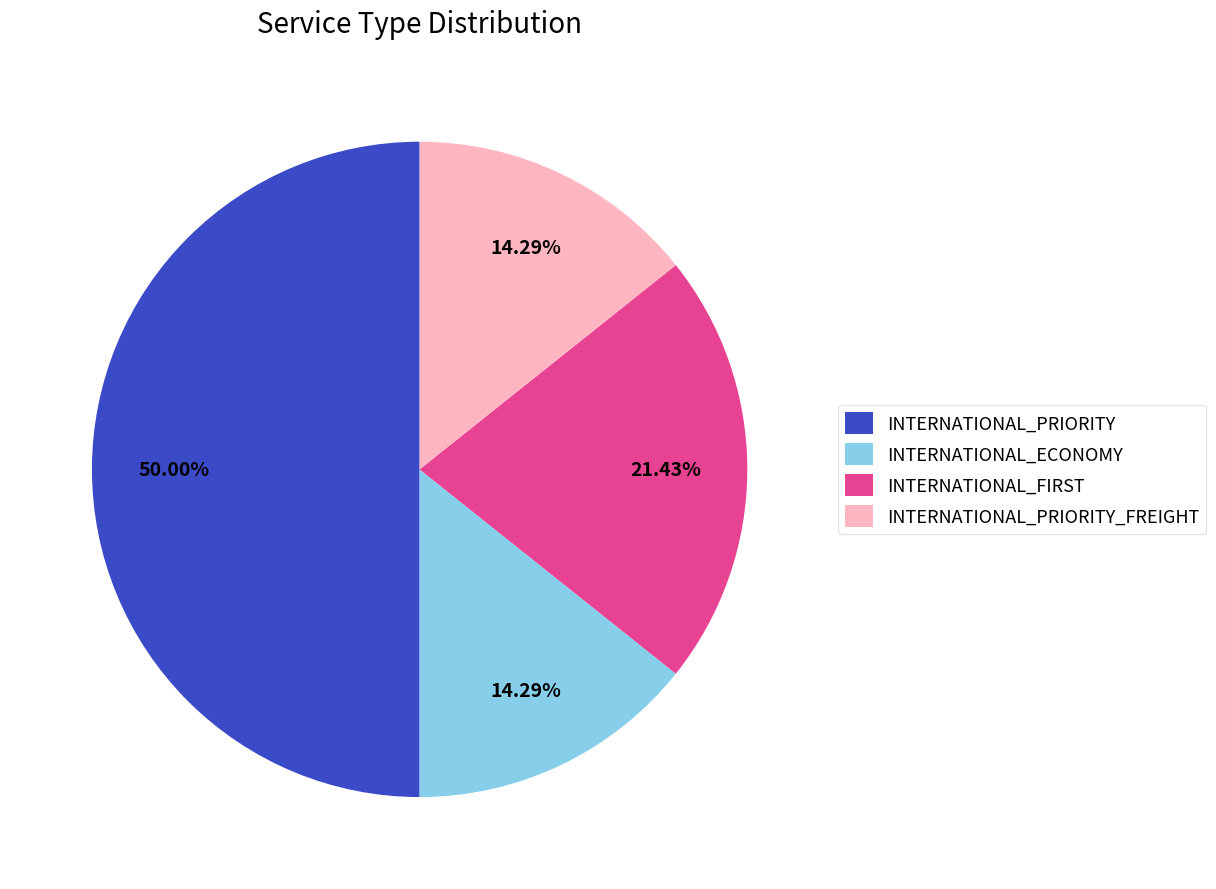

Which category has the biggest portion of the pie?

INTERNATIONAL_PRIORITY